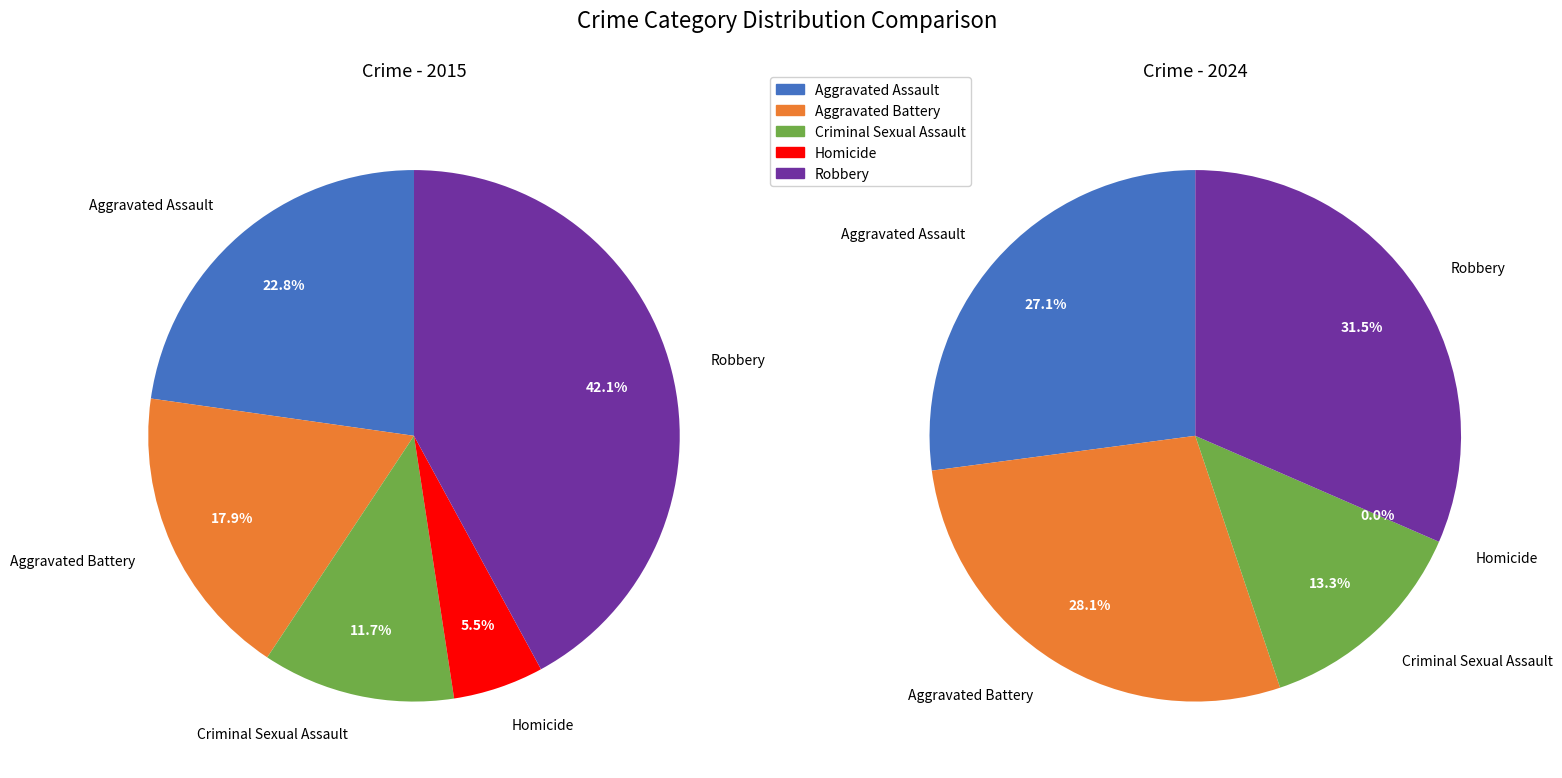

How many slices are in this pie chart?

5